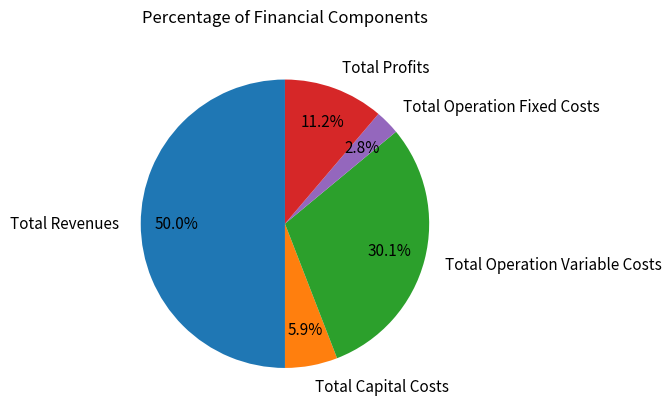

Which has a higher value, Total Profits or Total Operation Fixed Costs?

Total Profits